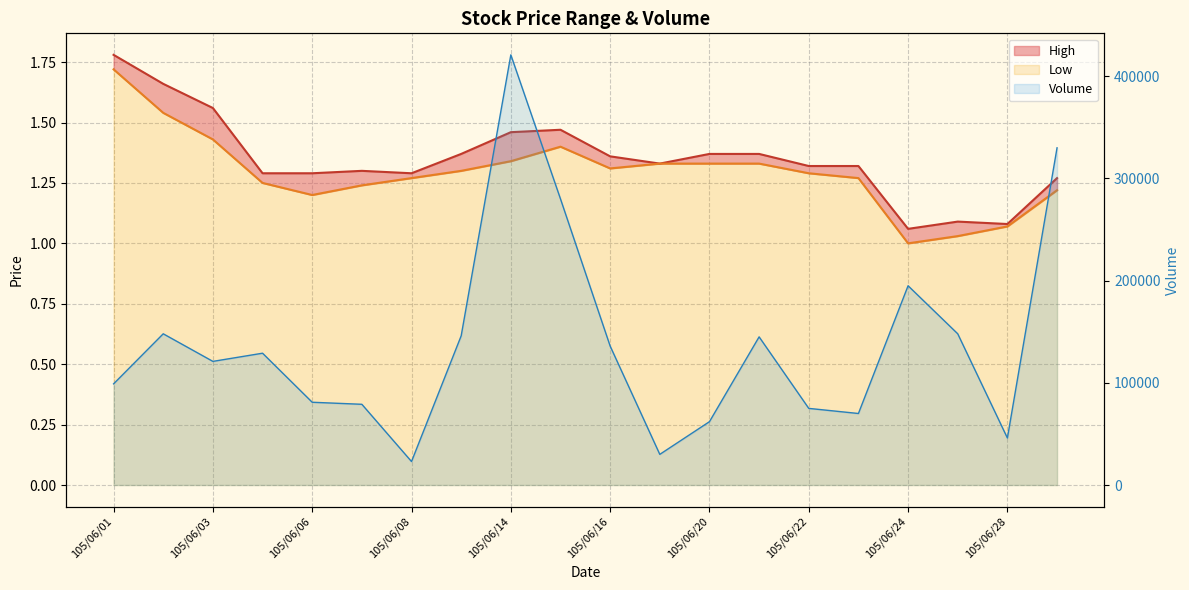

Is it true that Volume equals 81000.0 at 105/06/06?

True